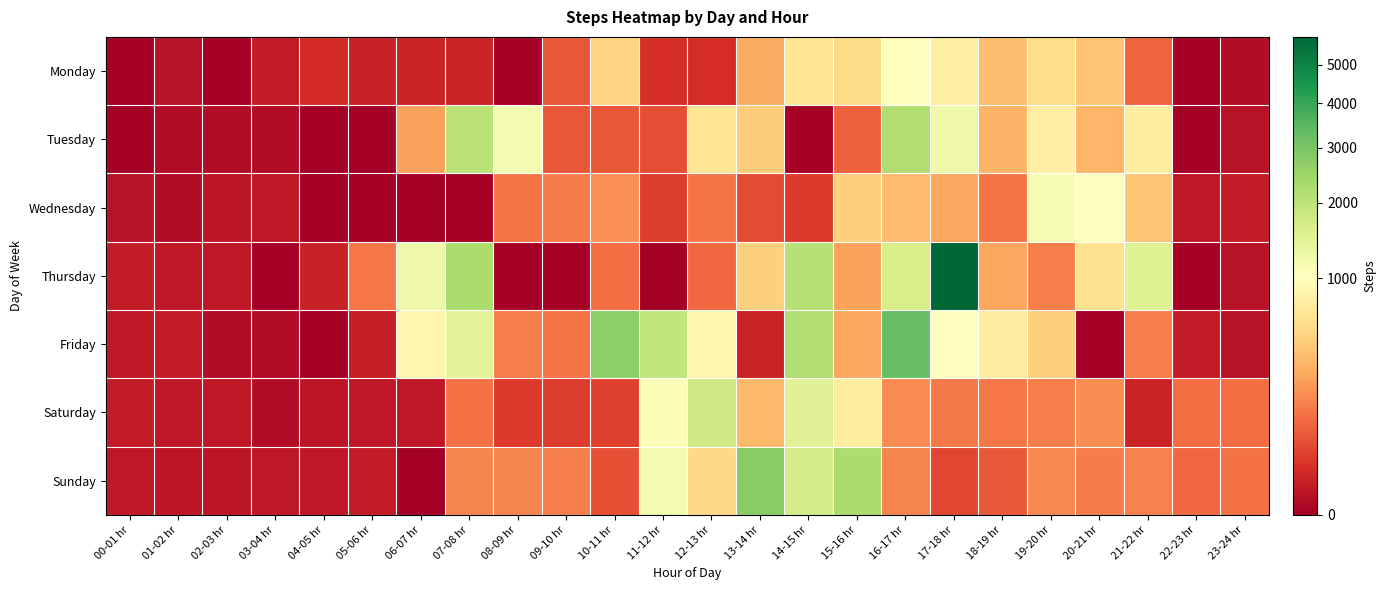

At 03-04 hr, list the series in order from largest to smallest.

Monday, Wednesday, Sunday, Tuesday, Friday, Saturday, Thursday